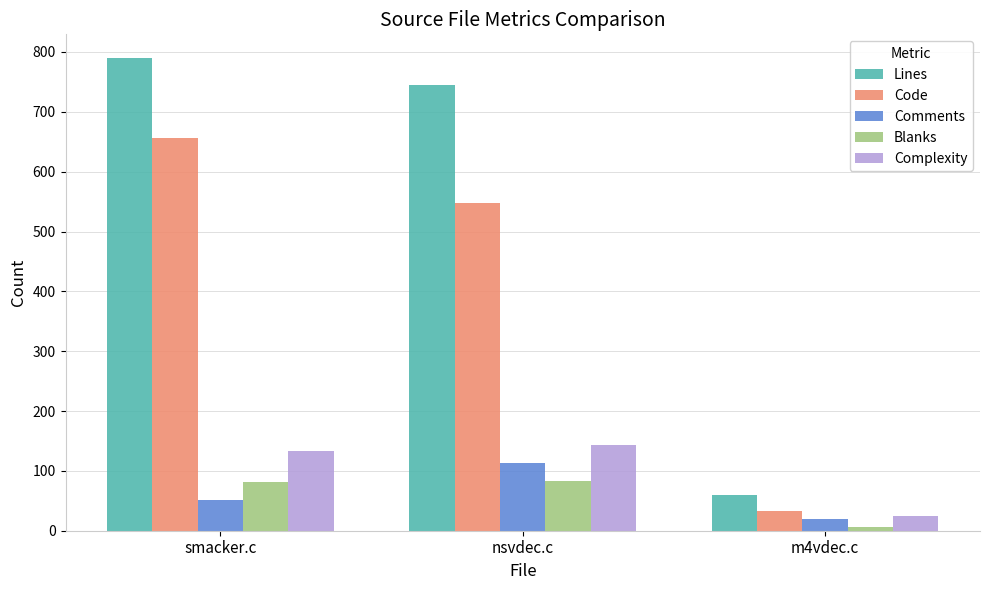

List the labels in order of Complexity value, smallest first.

m4vdec.c, smacker.c, nsvdec.c